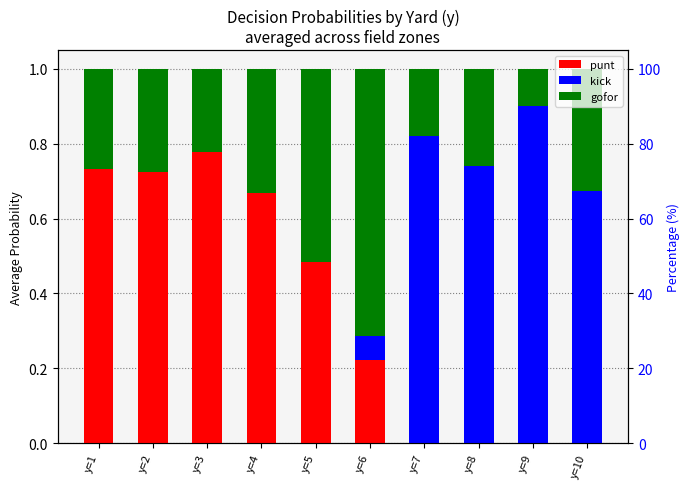

Reading left to right, what are all the values shown in this chart?

punt: 0.7	0.7	0.8	0.7	0.5	0.2	0.0	0.0	0.0	0.0
kick: 0.0	0.0	0.0	0.0	0.0	0.1	0.8	0.7	0.9	0.7
gofor: 0.3	0.3	0.2	0.3	0.5	0.7	0.2	0.3	0.1	0.3